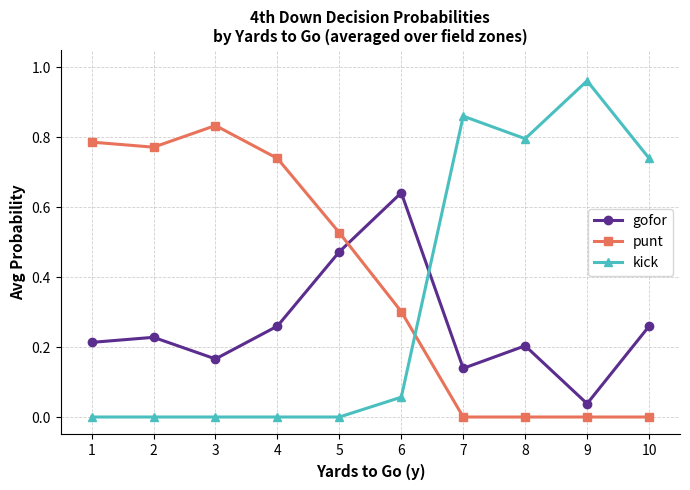

True or false: punt has more than 2 points higher than both neighbors.

False